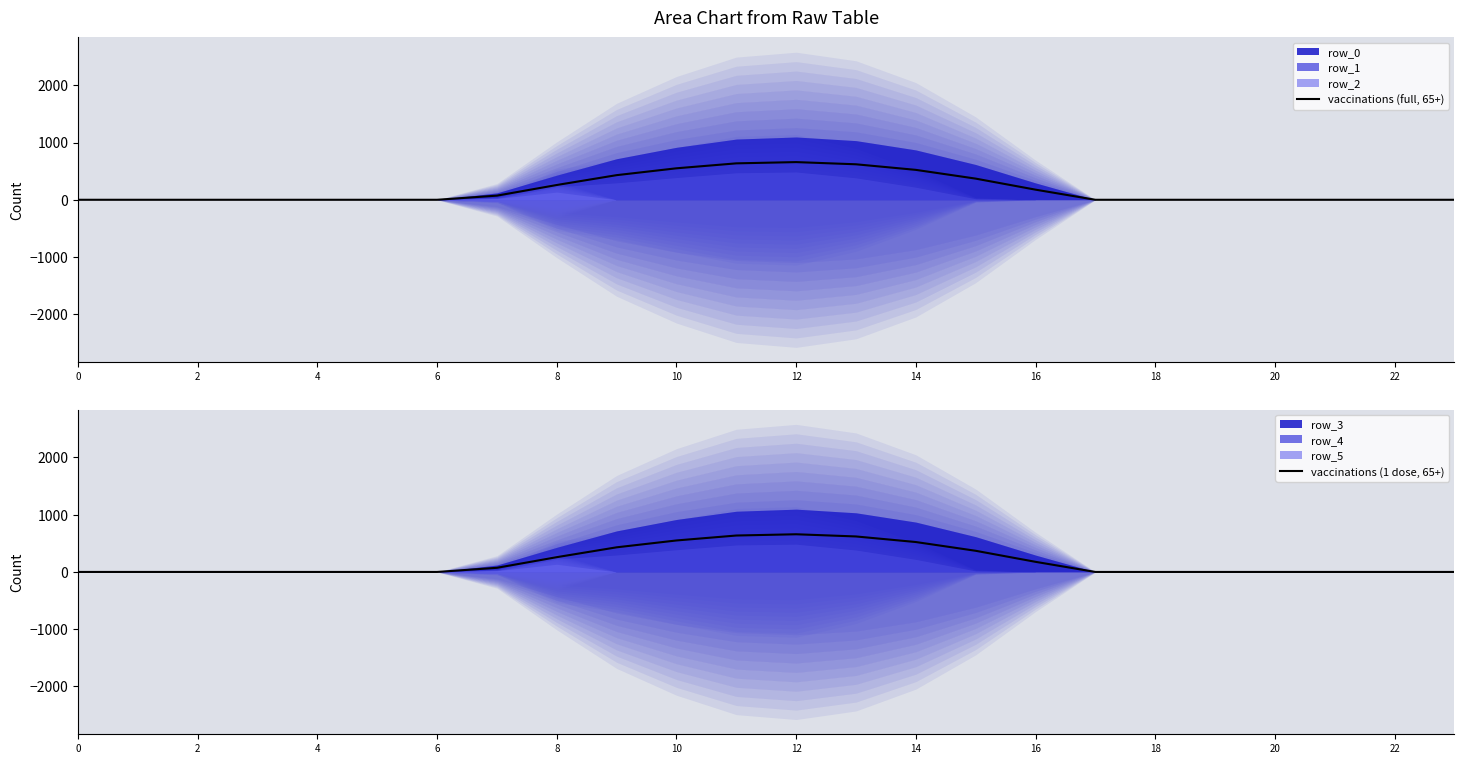

How many data points does each series have?

24